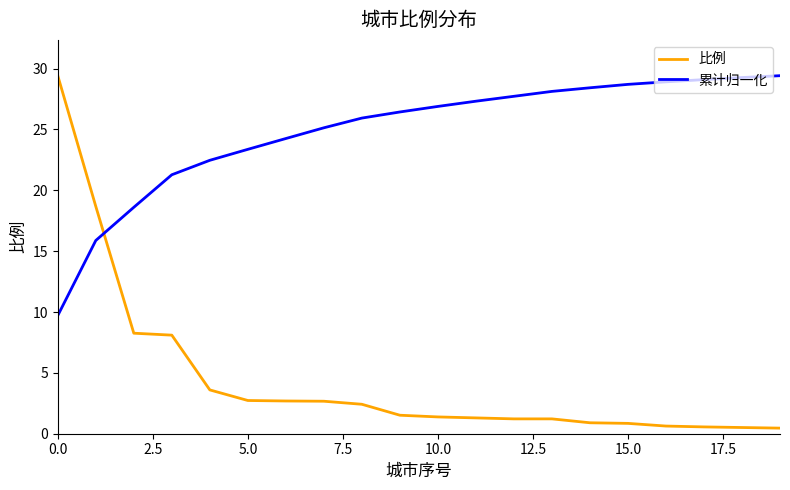

How many lines are shown in the chart?

2